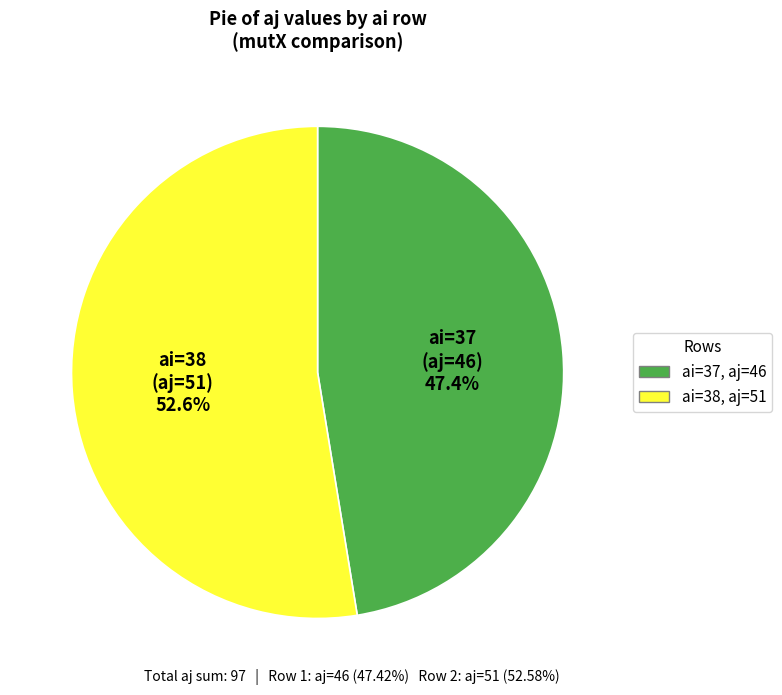

Is there a majority slice in this chart?

Yes